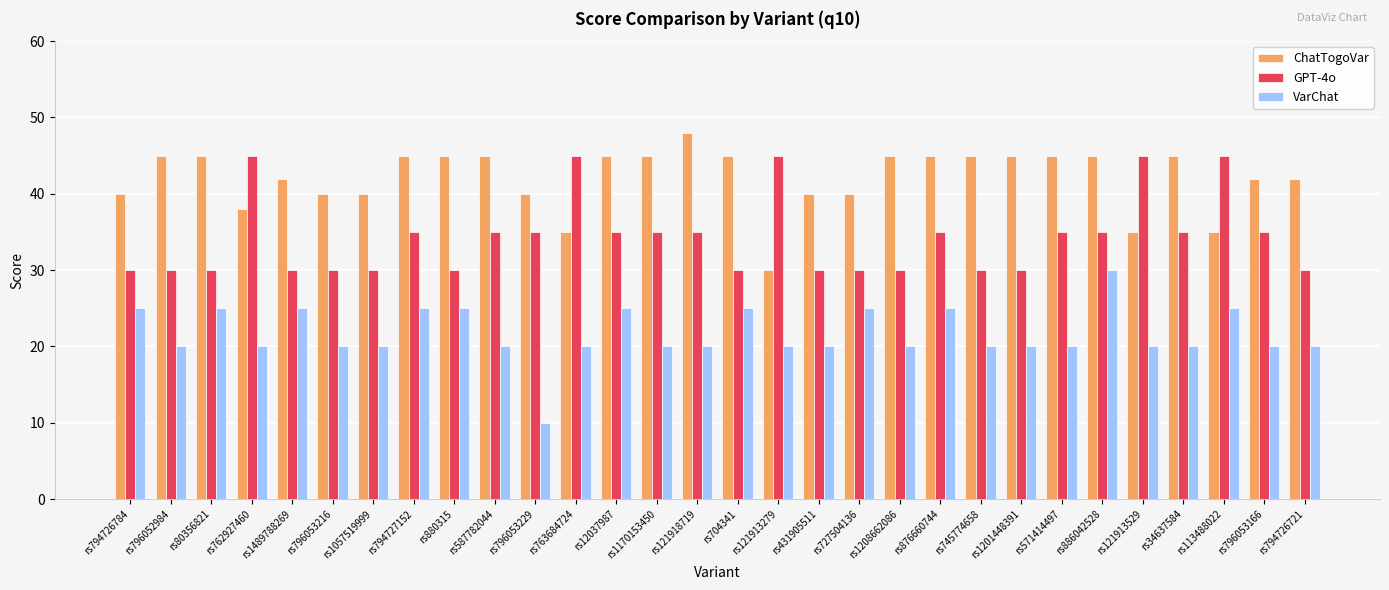

List the series in order of their overall mean, highest first.

ChatTogoVar, GPT-4o, VarChat